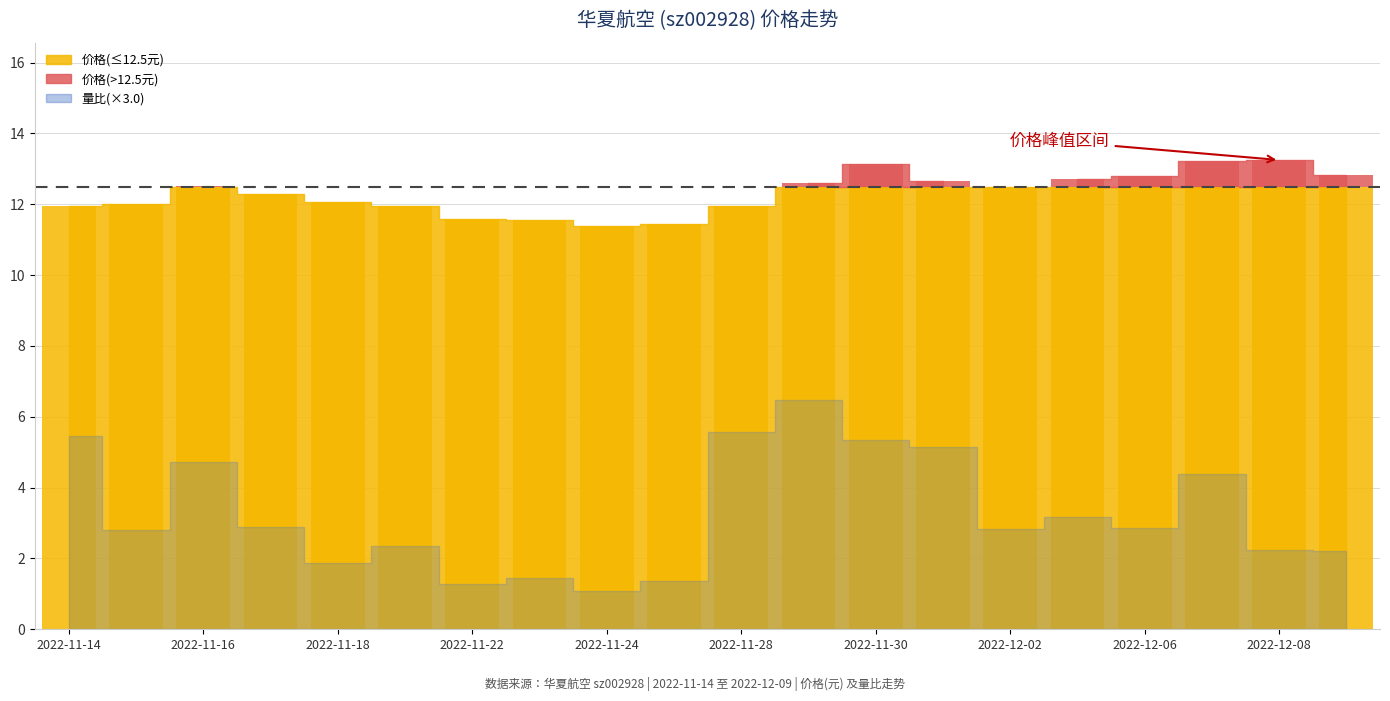

What is the spread (max minus min) of values at 2022-11-16?

10.9